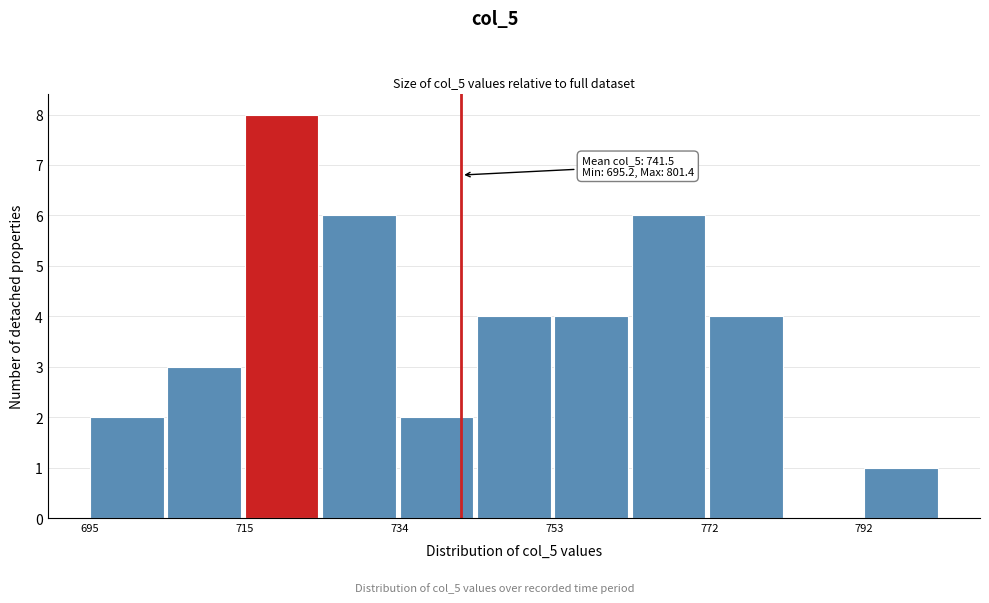

Which range on the x-axis has the tallest bar?

714 to 724